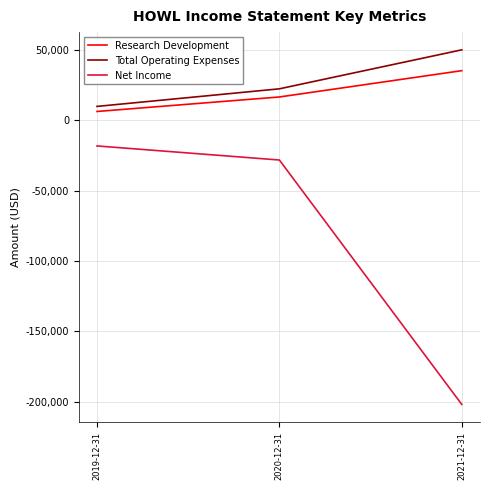

What is the difference between the maximum and minimum values in the Total Operating Expenses series?

40200